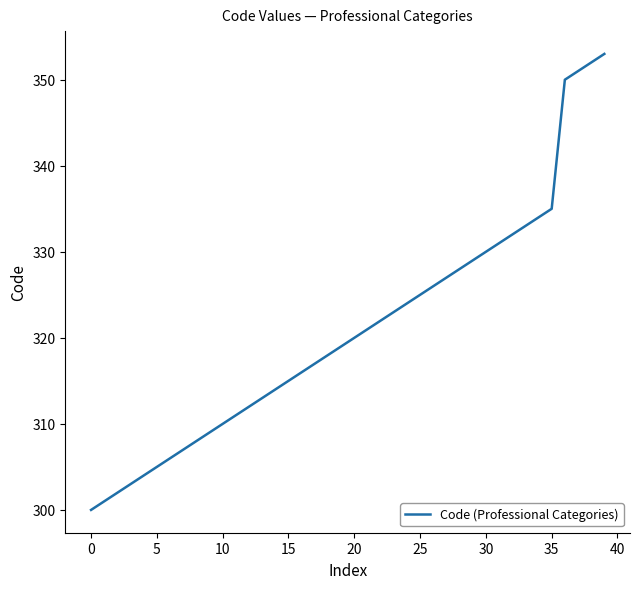

What is the difference between the maximum and minimum values?

53